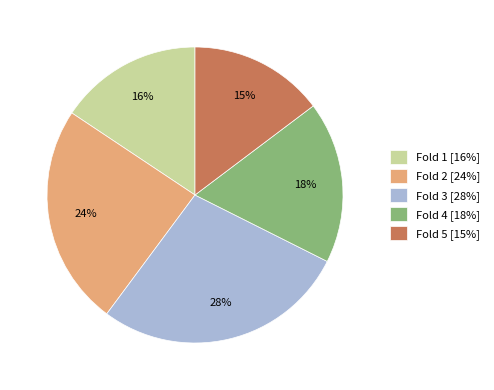

To the nearest percent, what percentage of the pie is Fold 5?

15%